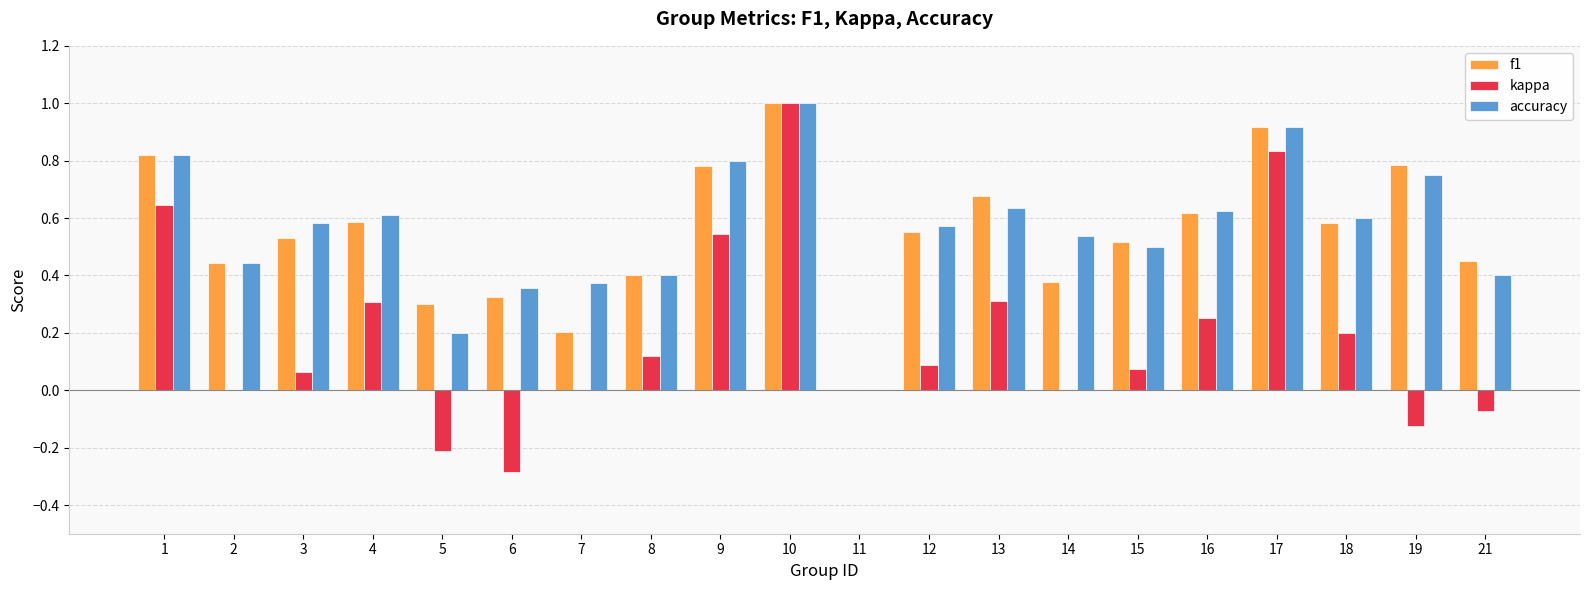

What is the maximum value shown in the chart?

1.0